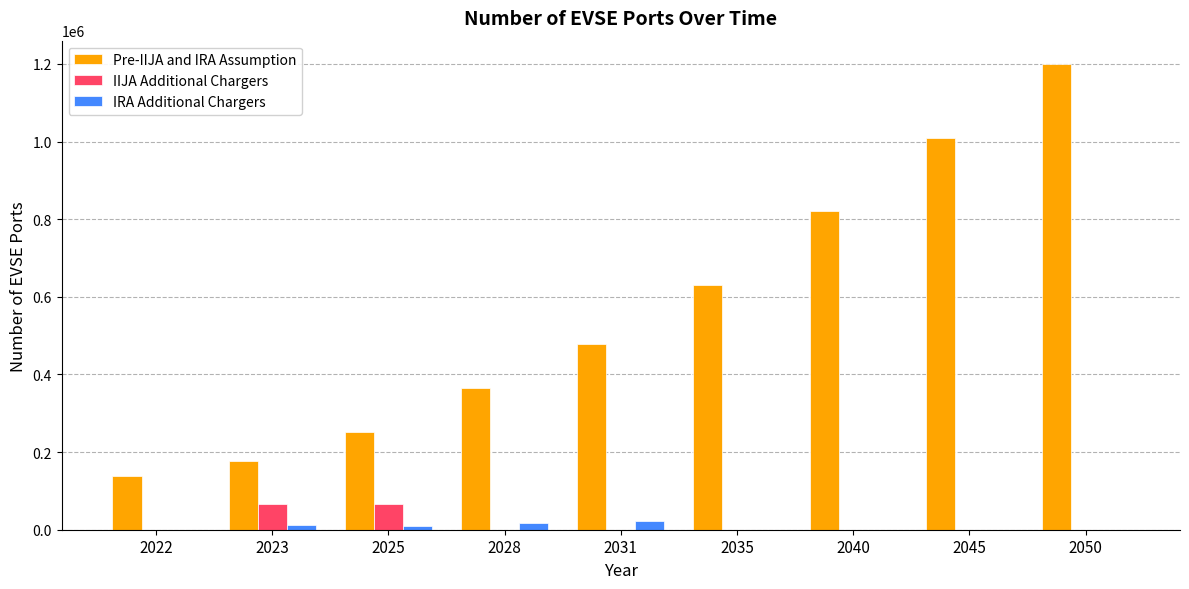

What is the spread (max minus min) of values at 2040?

820679.3